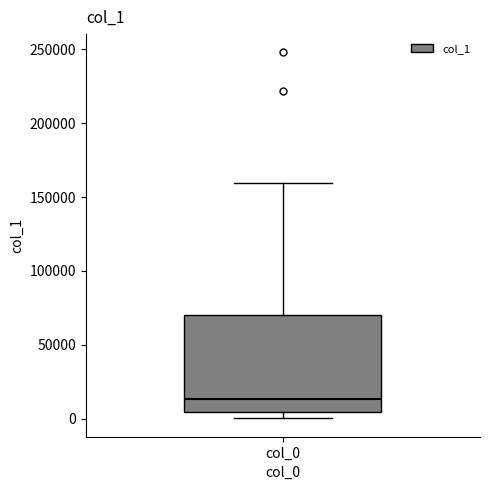

Transcribe this box plot: give where the median line is, the range the box spans, and where the two whiskers end, as read against the y-axis. The values are not printed on the chart, so give them approximately, as read against the axis.

median 15000, box 5000 to 70000, whiskers 0 to 160000